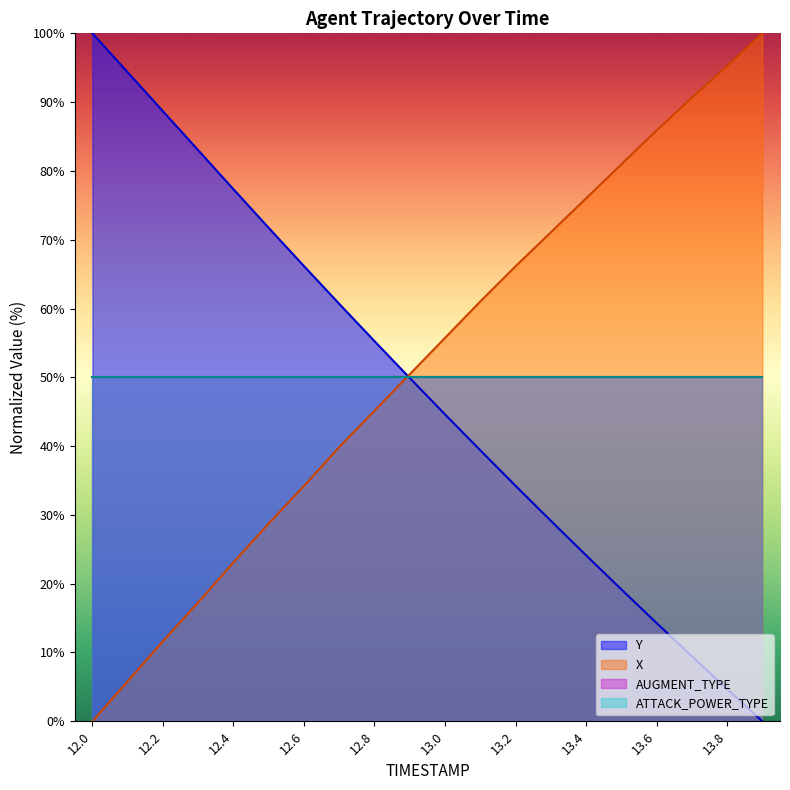

What is the maximum value shown in the chart?

100.0